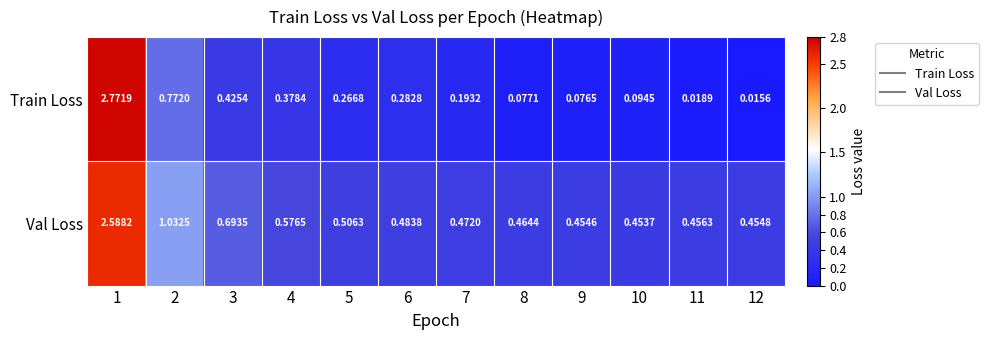

List the series in order of their overall mean, lowest first.

Train Loss, Val Loss